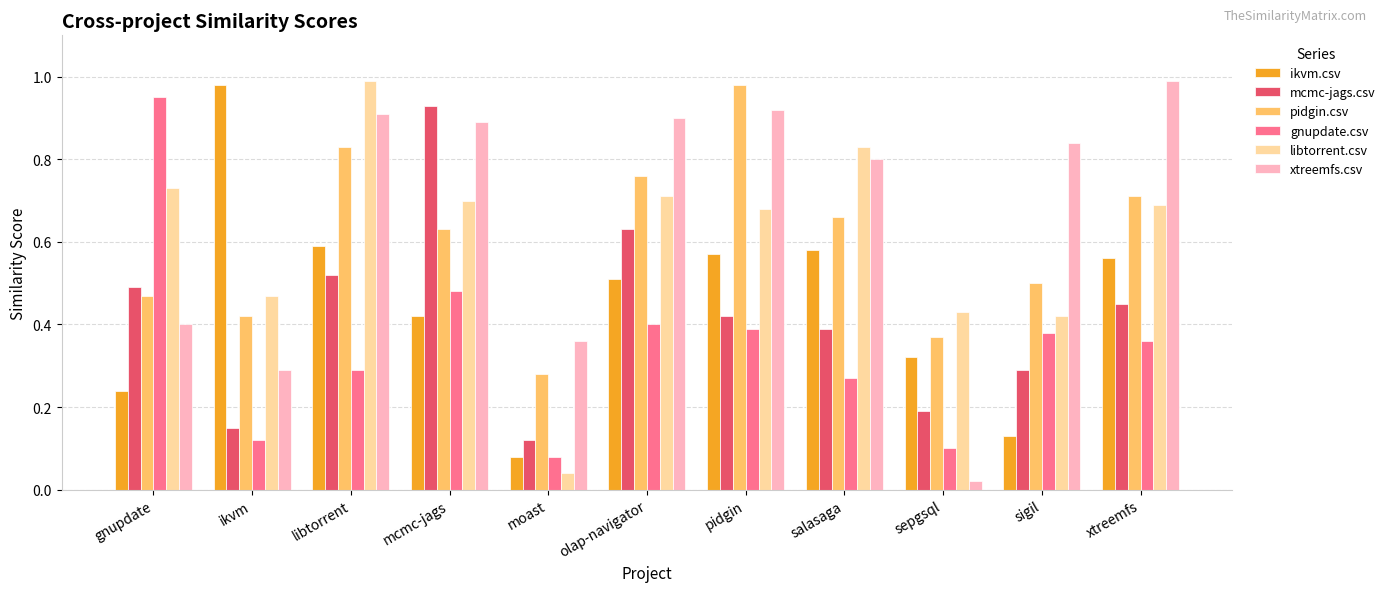

Is it true that gnupdate.csv equals 0.2 at ikvm?

False